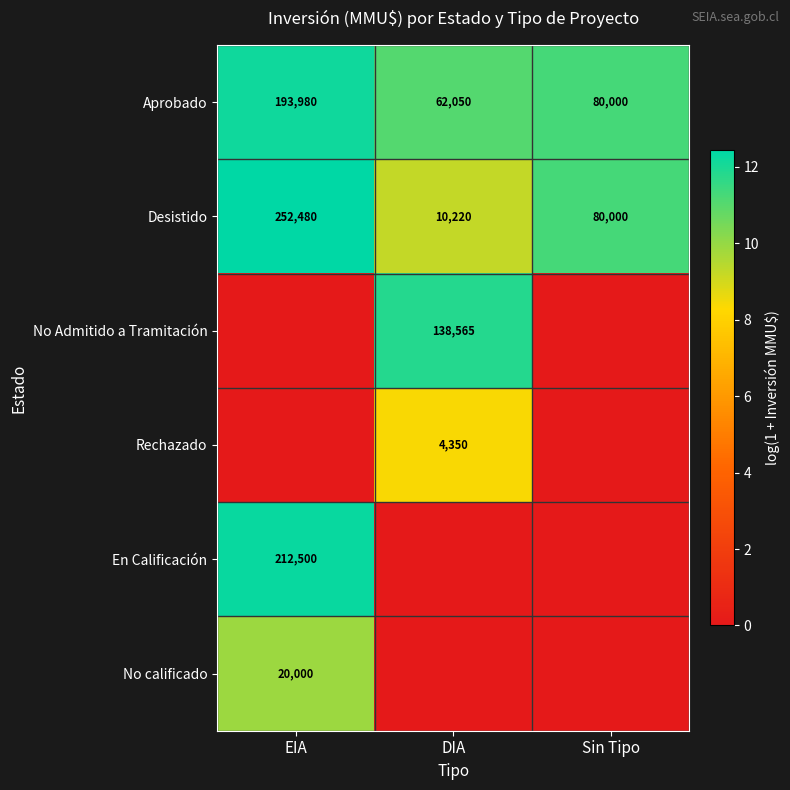

The Aprobado series shows 62050 at DIA. True or false?

True